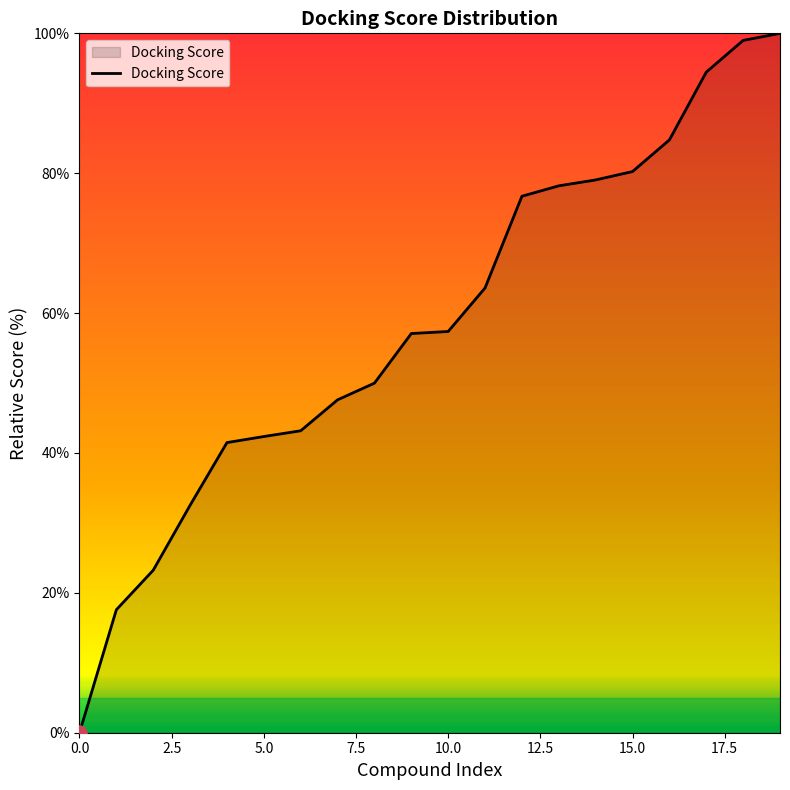

What is the maximum value shown in the chart?

100.0